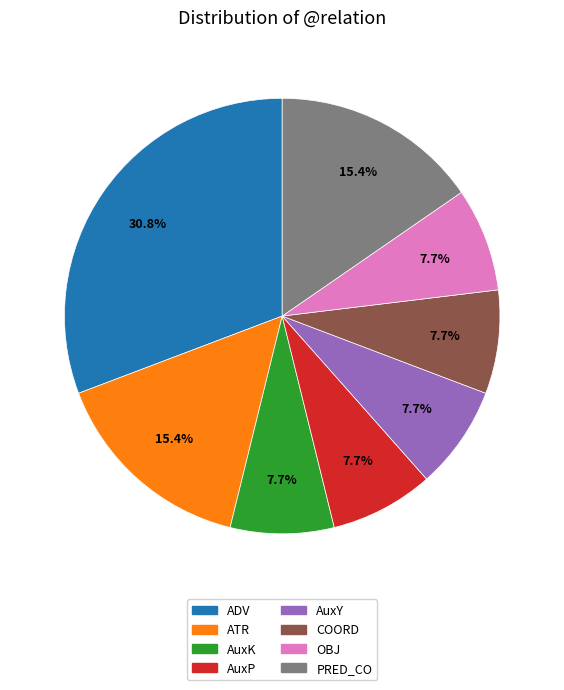

Approximately how many times larger is the value at AuxK compared to OBJ?

1.0